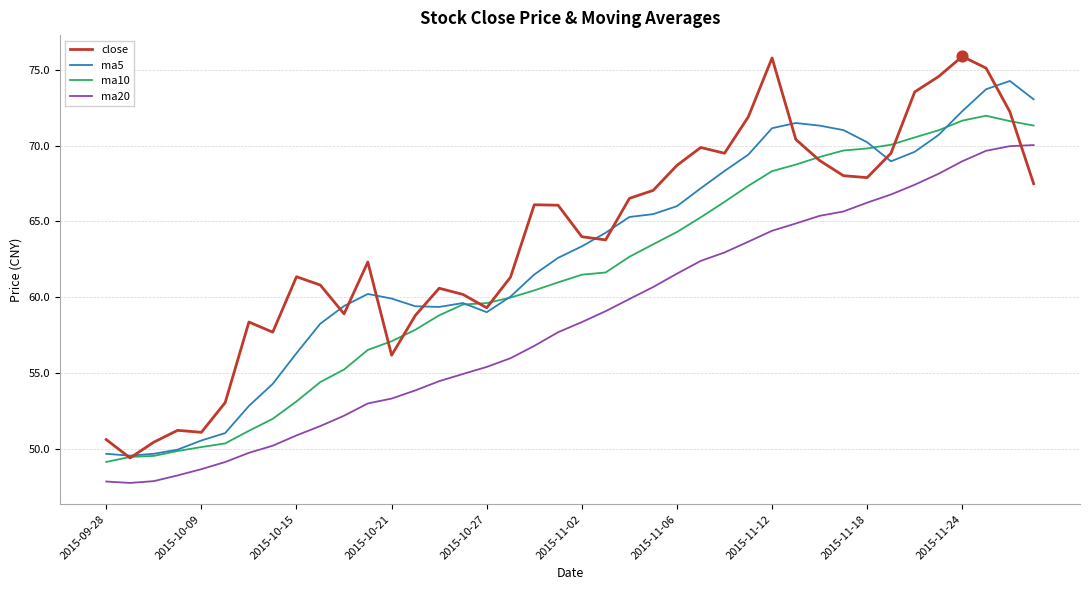

Which series has the largest range (max minus min)?

close